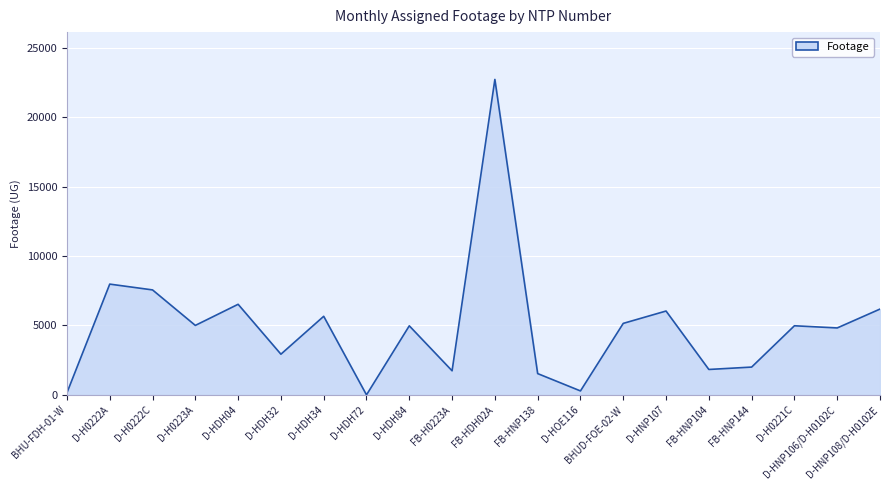

Reading left to right, transcribe all the data shown in this chart.

153	7980	7562	5005	6526	2931	5661	0	4975	1735	22725	1534	285	5151	6041	1831	2003	4979	4822	6182